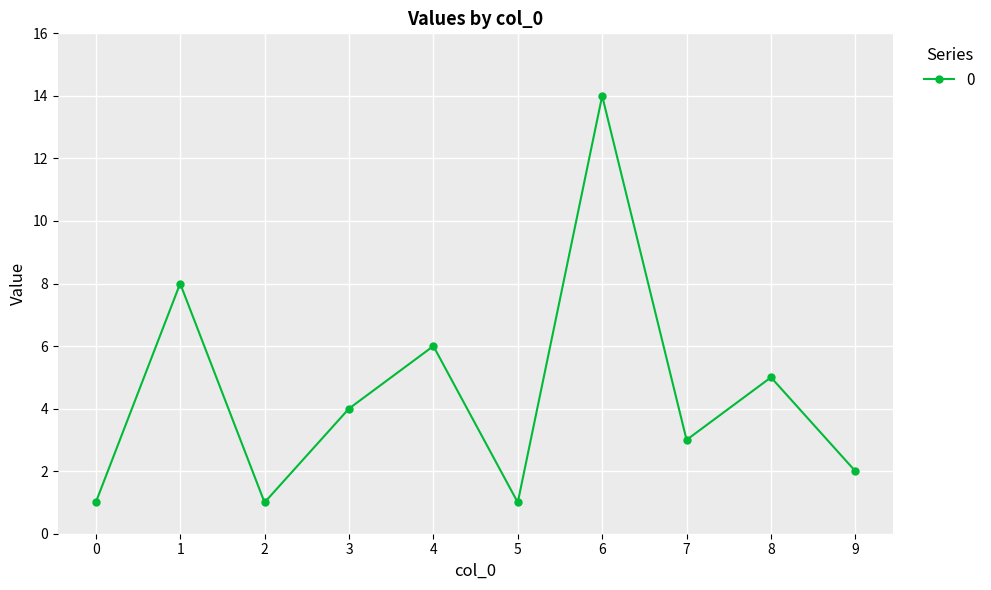

Count the number of data series in this chart.

1